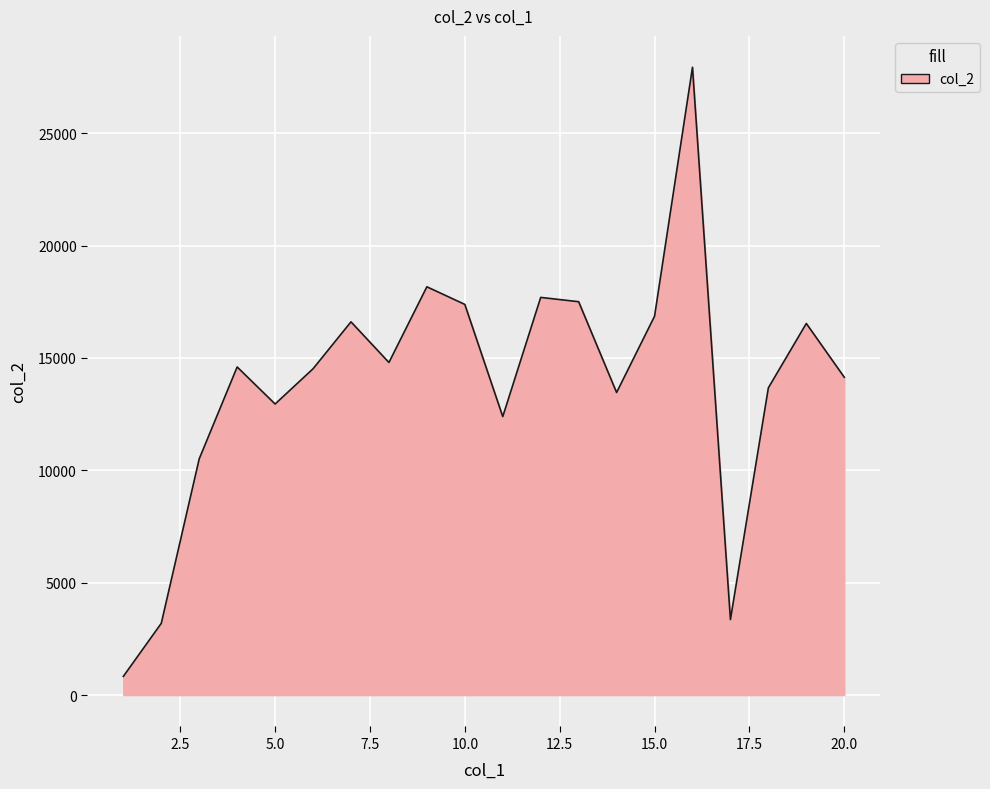

What is the average value?

13856